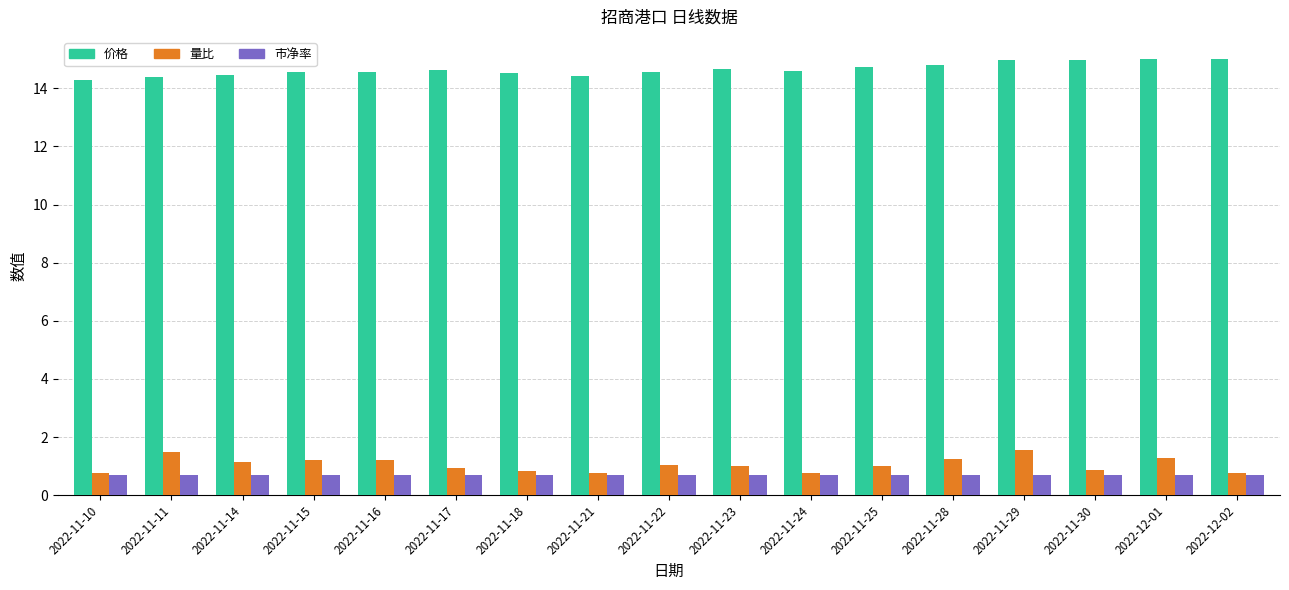

What is the spread (max minus min) of values at 2022-11-14?

13.8